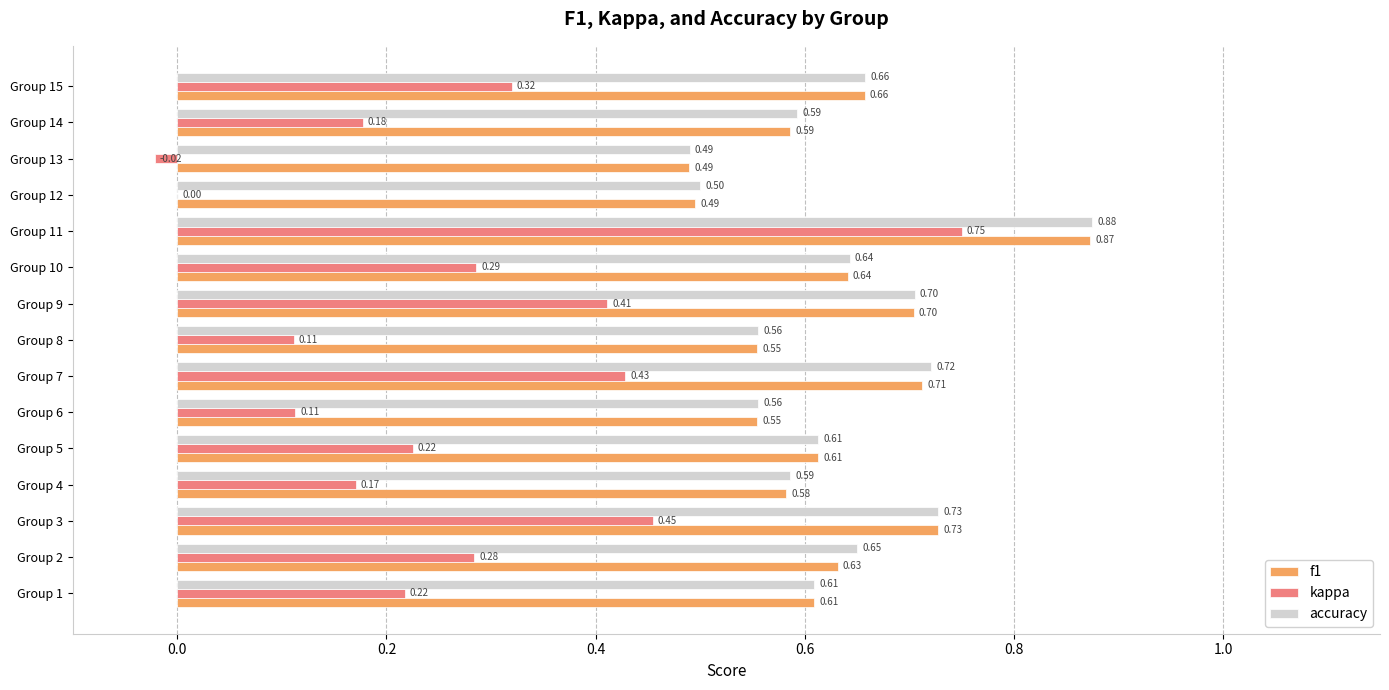

Between Group 9 and Group 10, which series saw the biggest shift?

kappa